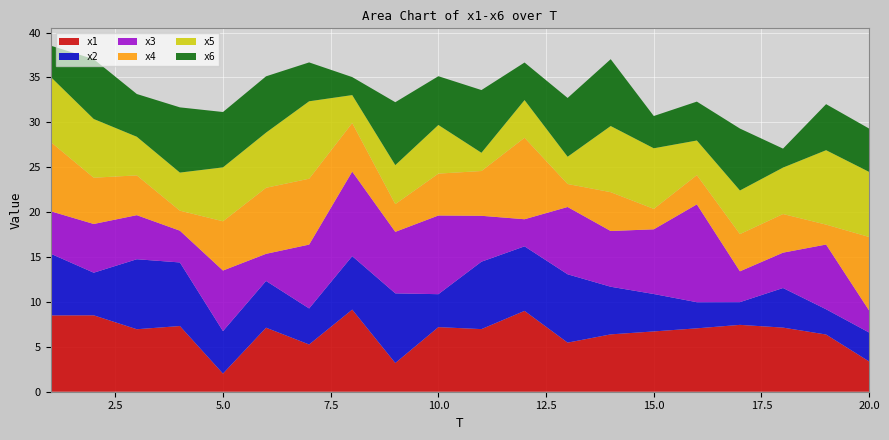

Reading left to right, list all the values displayed in this chart.

x1: 8.5	8.5	7.0	7.3	2.0	7.1	5.3	9.1	3.2	7.2	7.0	9.0	5.5	6.4	6.7	7.1	7.4	7.1	6.4	3.4
x2: 6.9	4.7	7.8	7.1	4.7	5.2	4.0	6.0	7.8	3.7	7.5	7.2	7.6	5.3	4.2	2.9	2.5	4.4	2.8	3.2
x3: 4.7	5.4	4.9	3.5	6.7	3.0	7.1	9.4	6.8	8.8	5.1	3.0	7.5	6.2	7.2	10.9	3.4	3.9	7.2	2.4
x4: 7.7	5.2	4.4	2.2	5.5	7.4	7.3	5.4	3.1	4.7	5.0	9.1	2.6	4.3	2.3	3.3	4.1	4.3	2.2	8.2
x5: 7.2	6.5	4.3	4.2	6.0	6.1	8.6	3.1	4.3	5.4	2.0	4.2	3.0	7.4	6.7	3.9	4.9	5.2	8.3	7.2
x6: 3.5	6.7	4.8	7.3	6.2	6.3	4.3	2.0	7.0	5.4	7.0	4.2	6.5	7.4	3.6	4.3	6.9	2.1	5.1	4.8